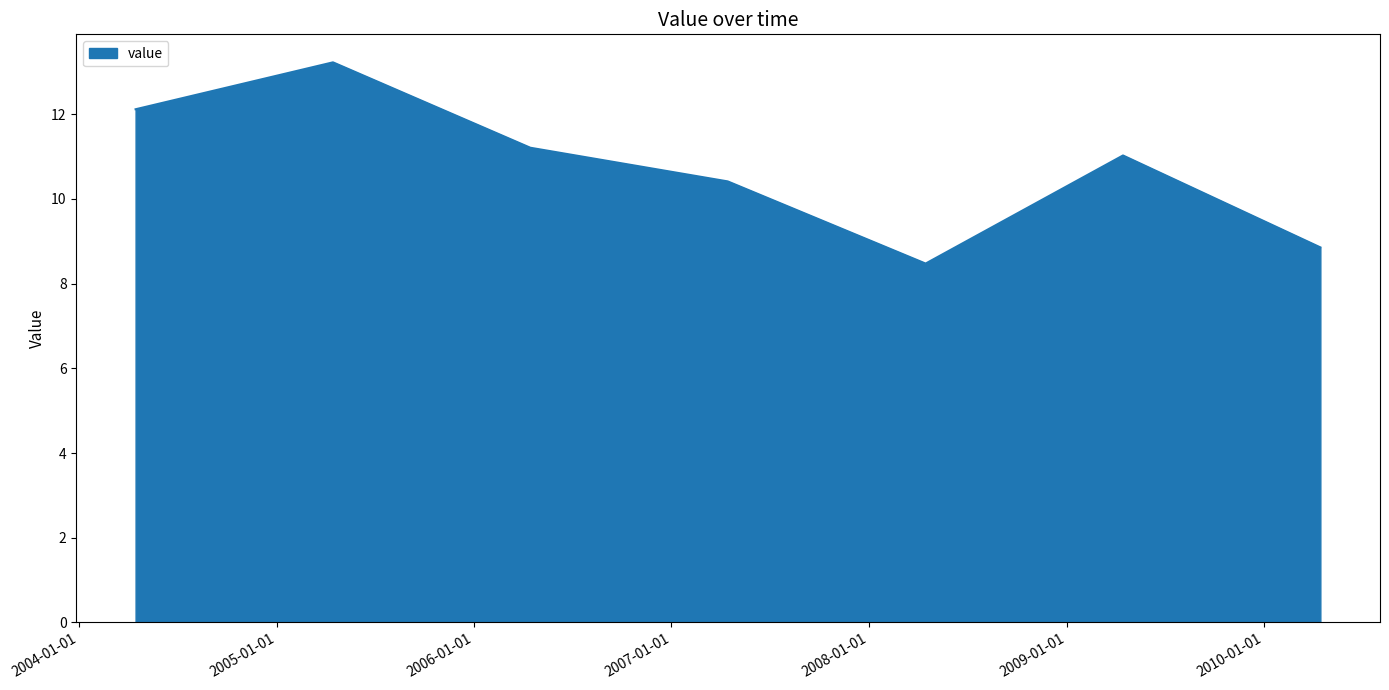

What is the average value?

10.8